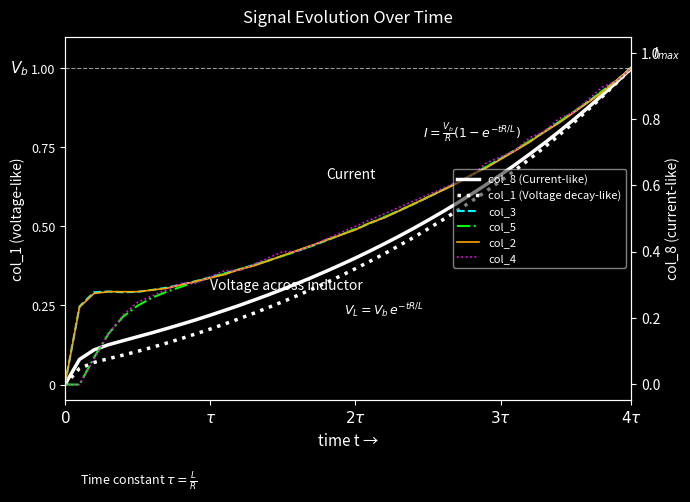

At which label does col_3 reach its minimum?

$0$